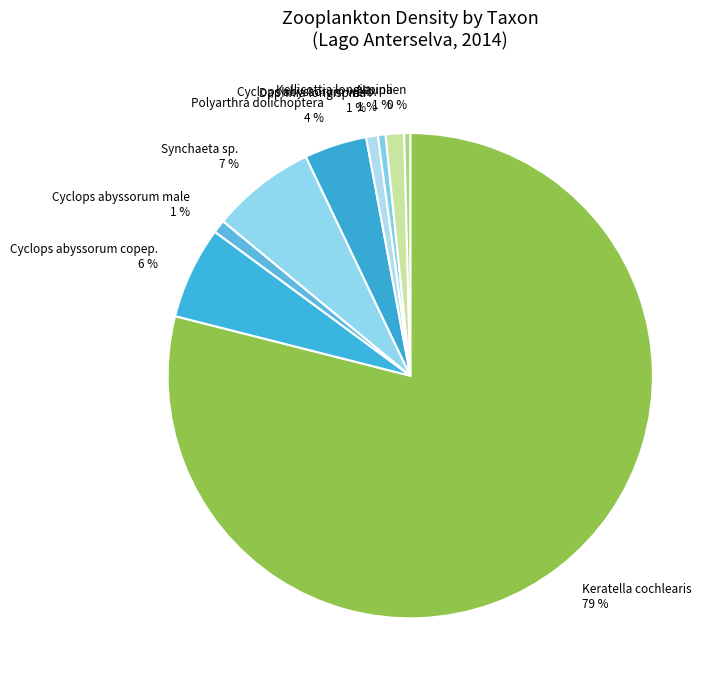

What is the largest slice in the pie chart?

Keratella cochlearis